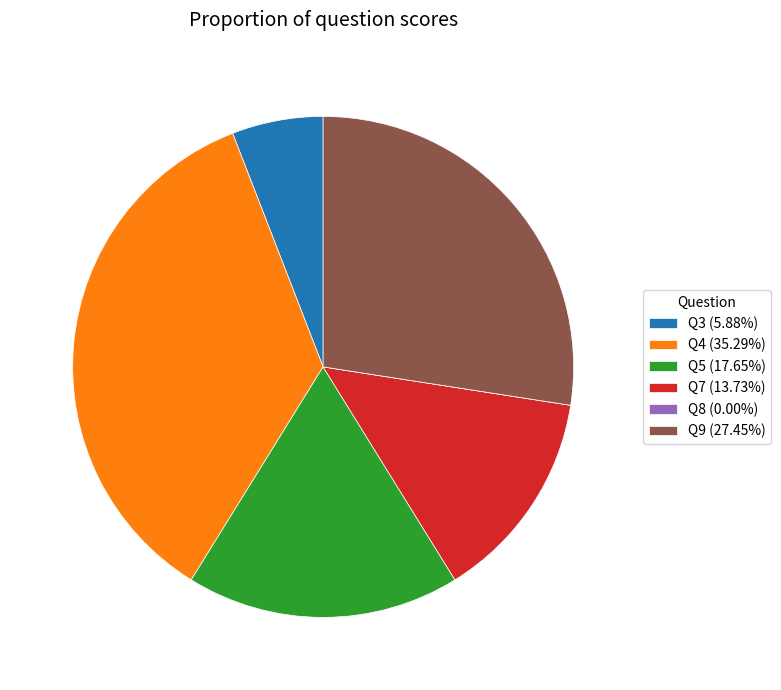

Is there any slice that represents more than half of the pie?

No